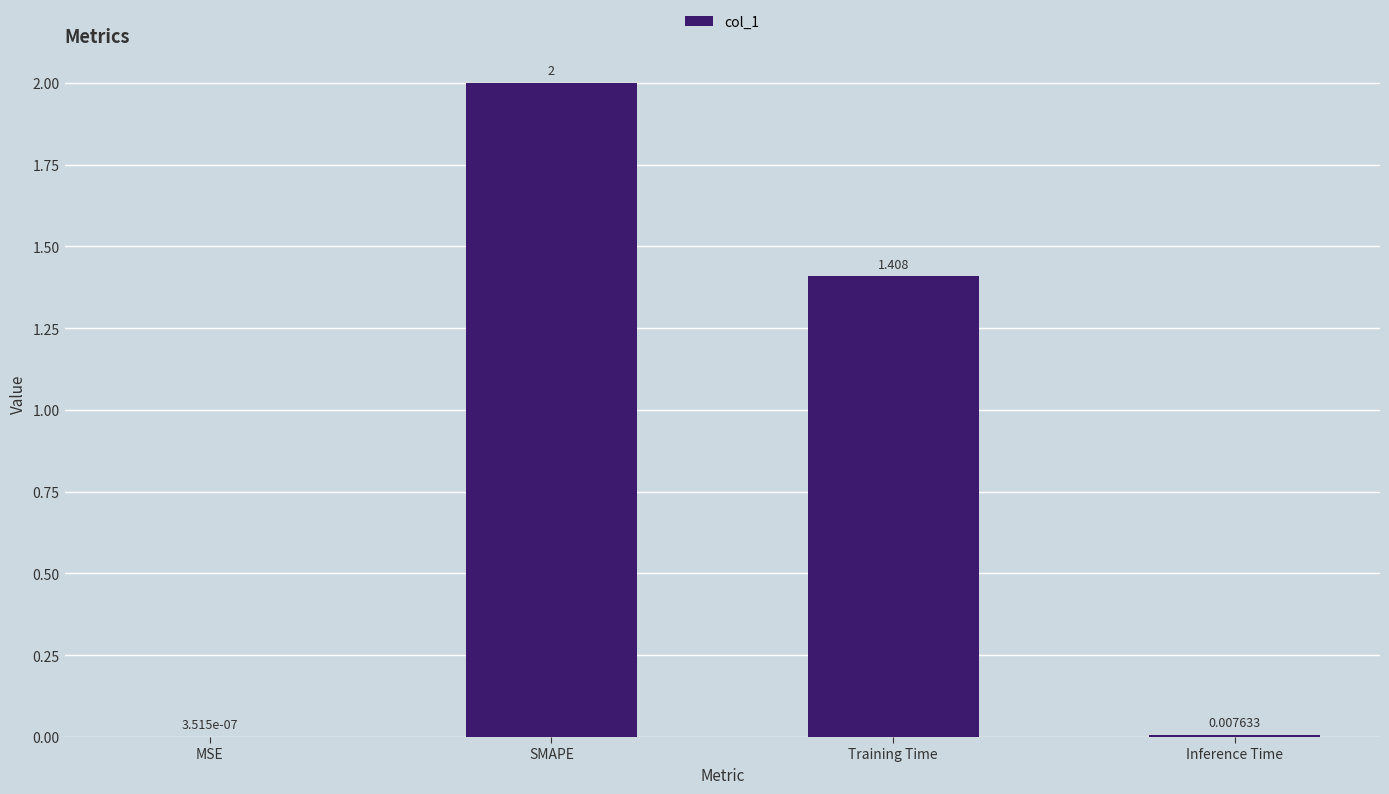

At which category does the chart reach its peak across all series?

SMAPE